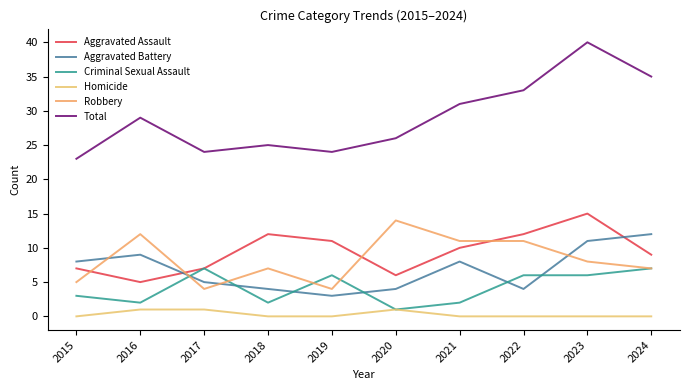

Where is the first local minimum for Robbery?

2017